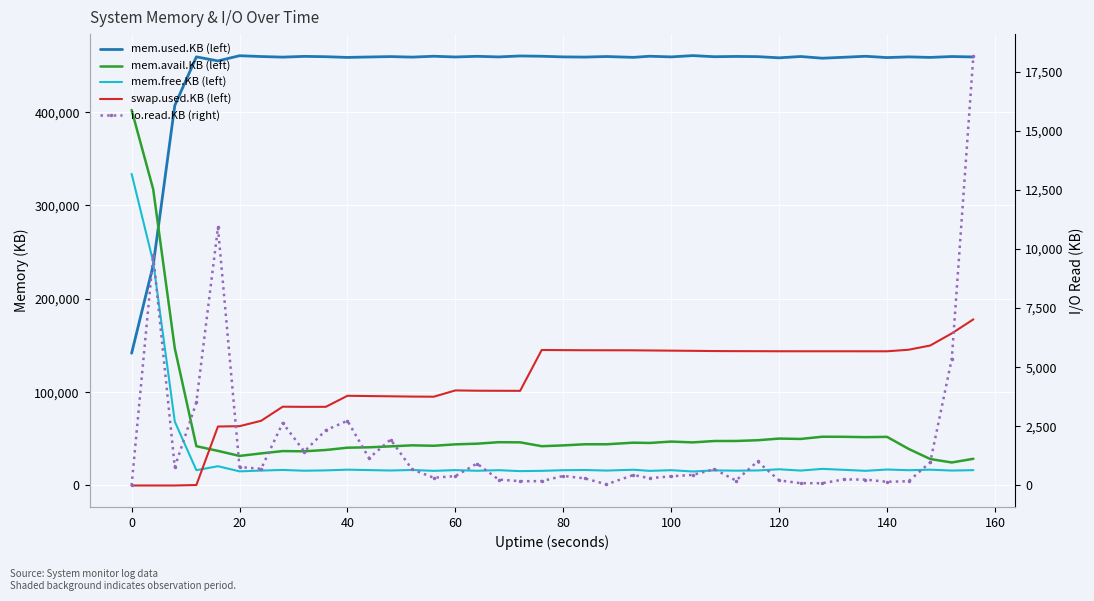

Which series has the largest total across all categories?

mem.used.KB (left)